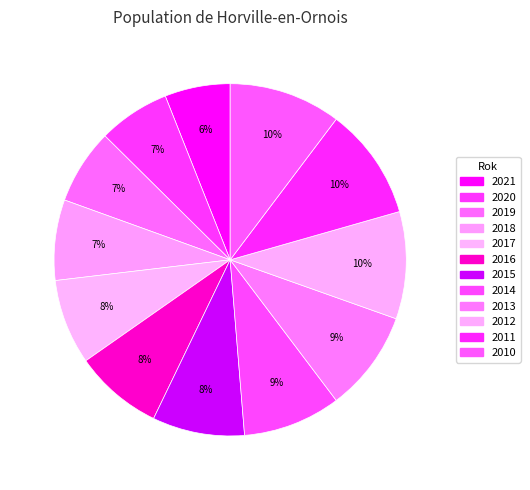

Do 2014 and 2010 together represent more than half of the pie?

No